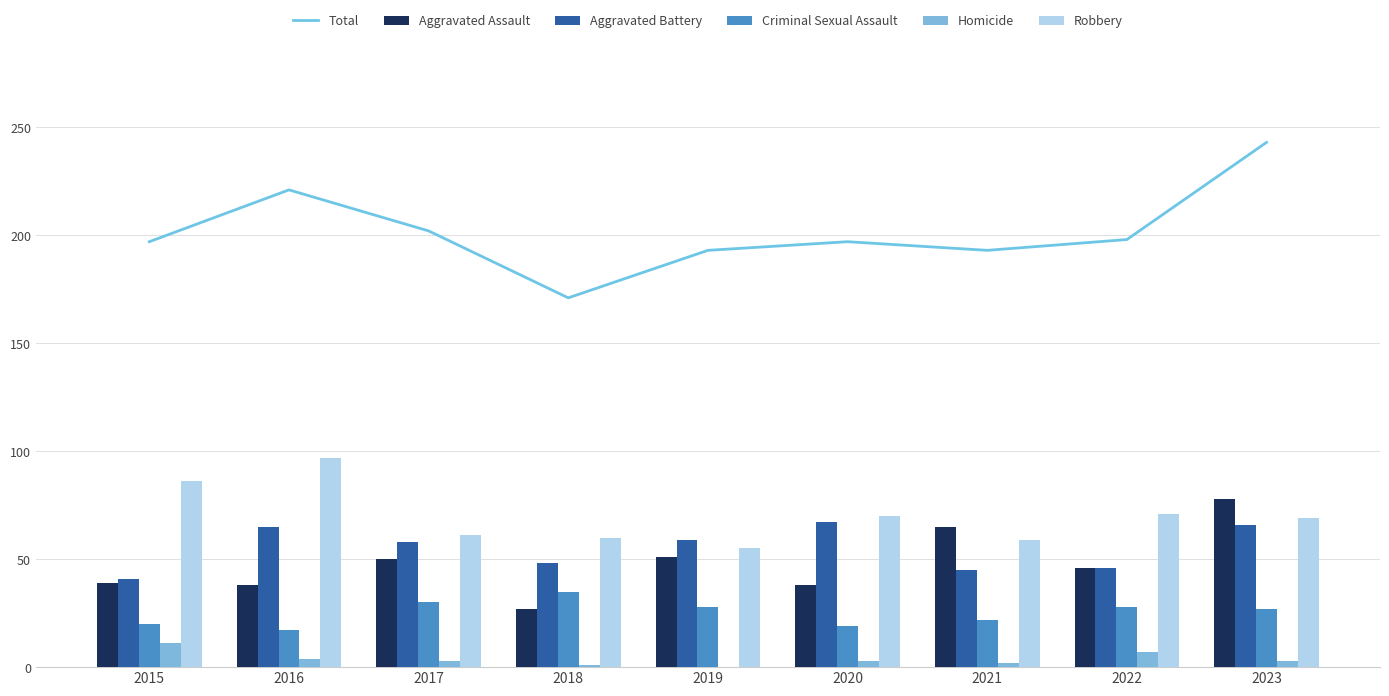

Count the number of data series in this chart.

6